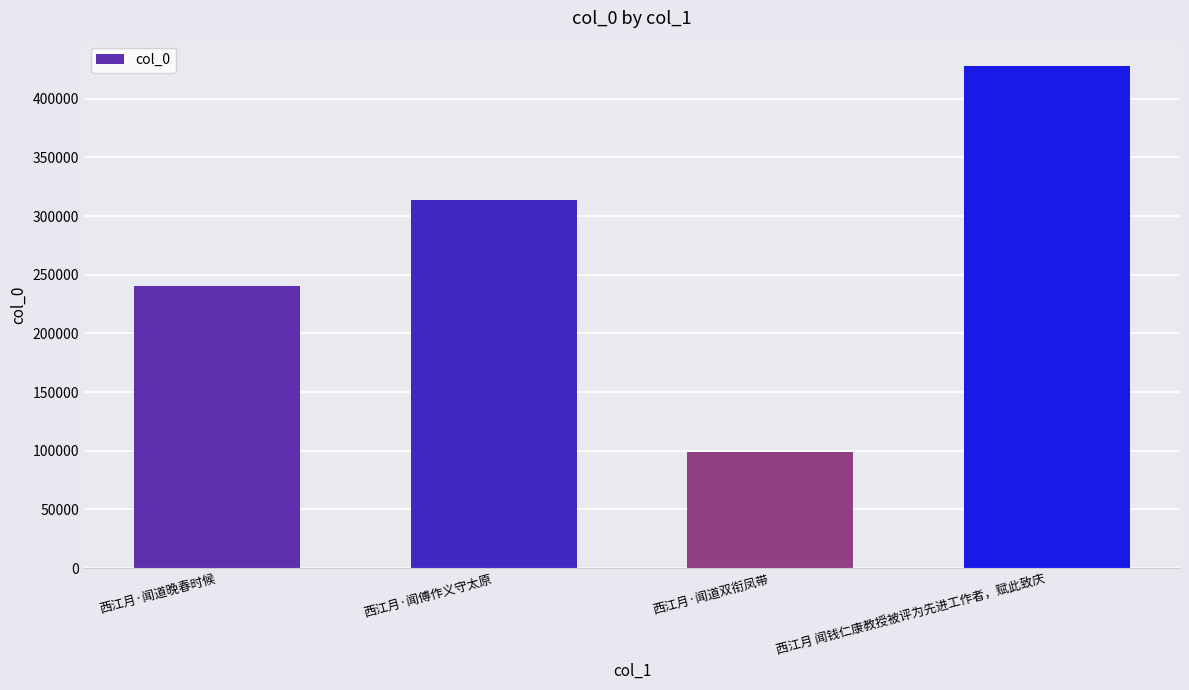

Reading left to right, what are all the values shown in this chart?

西江月·闻道晚春时候=240788	西江月·闻傅作义守太原=313639	西江月·闻道双衔凤带=99168	西江月 闻钱仁康教授被评为先进工作者，赋此致庆=428008